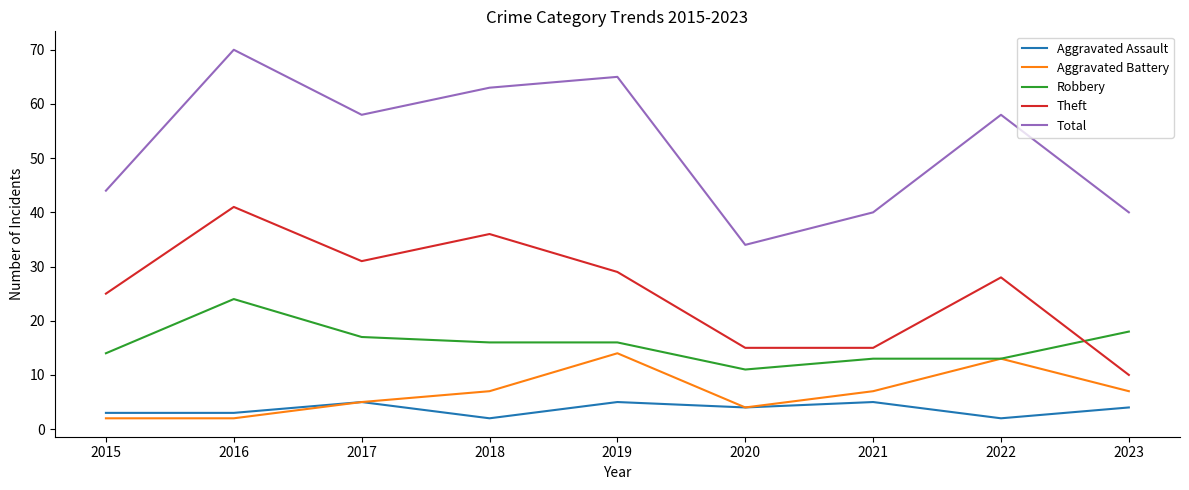

What is the average value of the Total series?

52